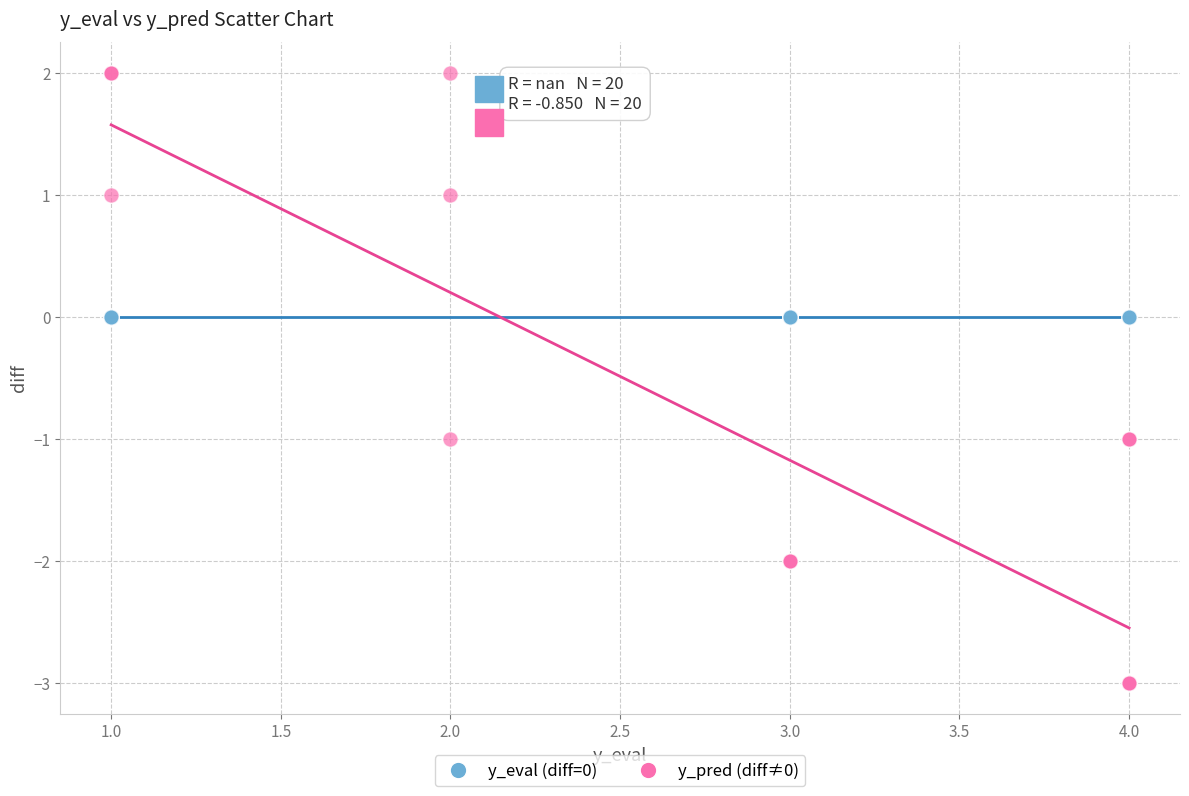

What are all the series names shown in the legend?

y_eval (diff=0), y_pred (diff≠0)